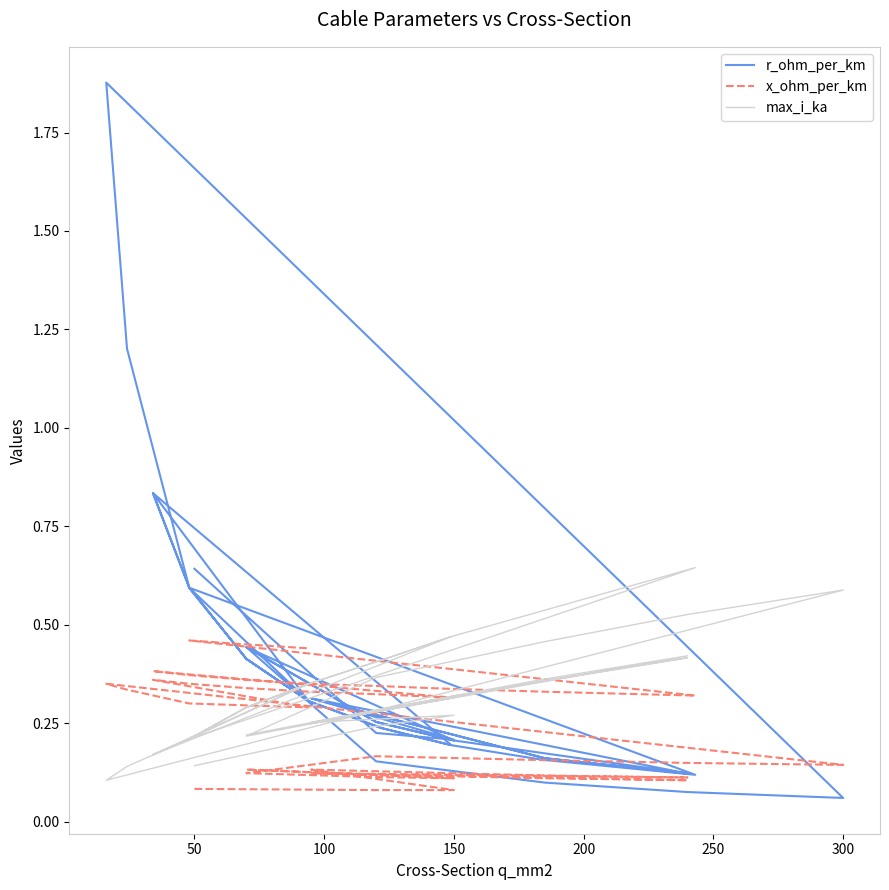

Which series has the largest total across all categories?

r_ohm_per_km